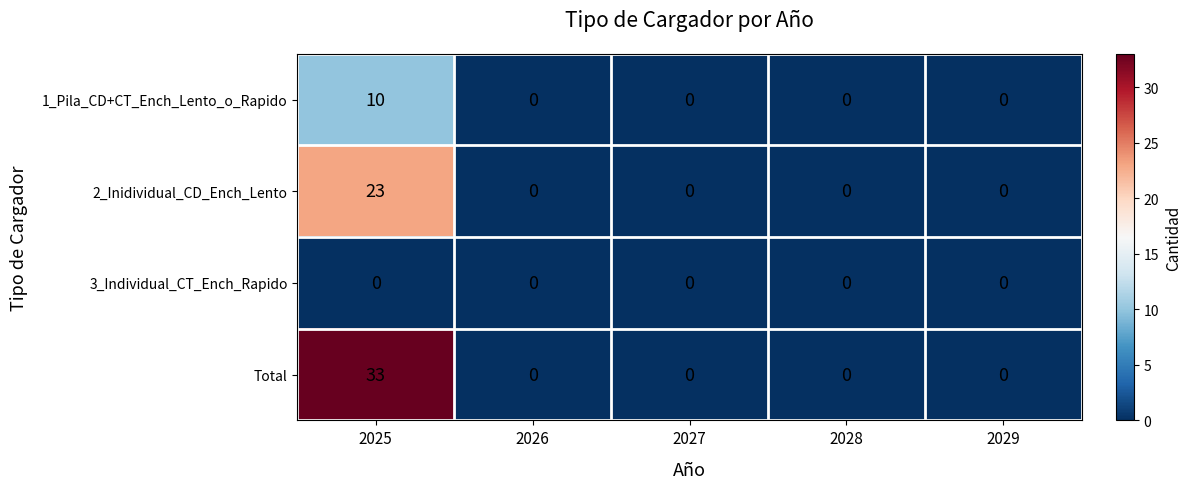

Reading left to right, extract all data points from this chart.

1_Pila_CD+CT_Ench_Lento_o_Rapido: 10	0	0	0	0
2_Inidividual_CD_Ench_Lento: 23	0	0	0	0
3_Individual_CT_Ench_Rapido: 0	0	0	0	0
Total: 33	0	0	0	0